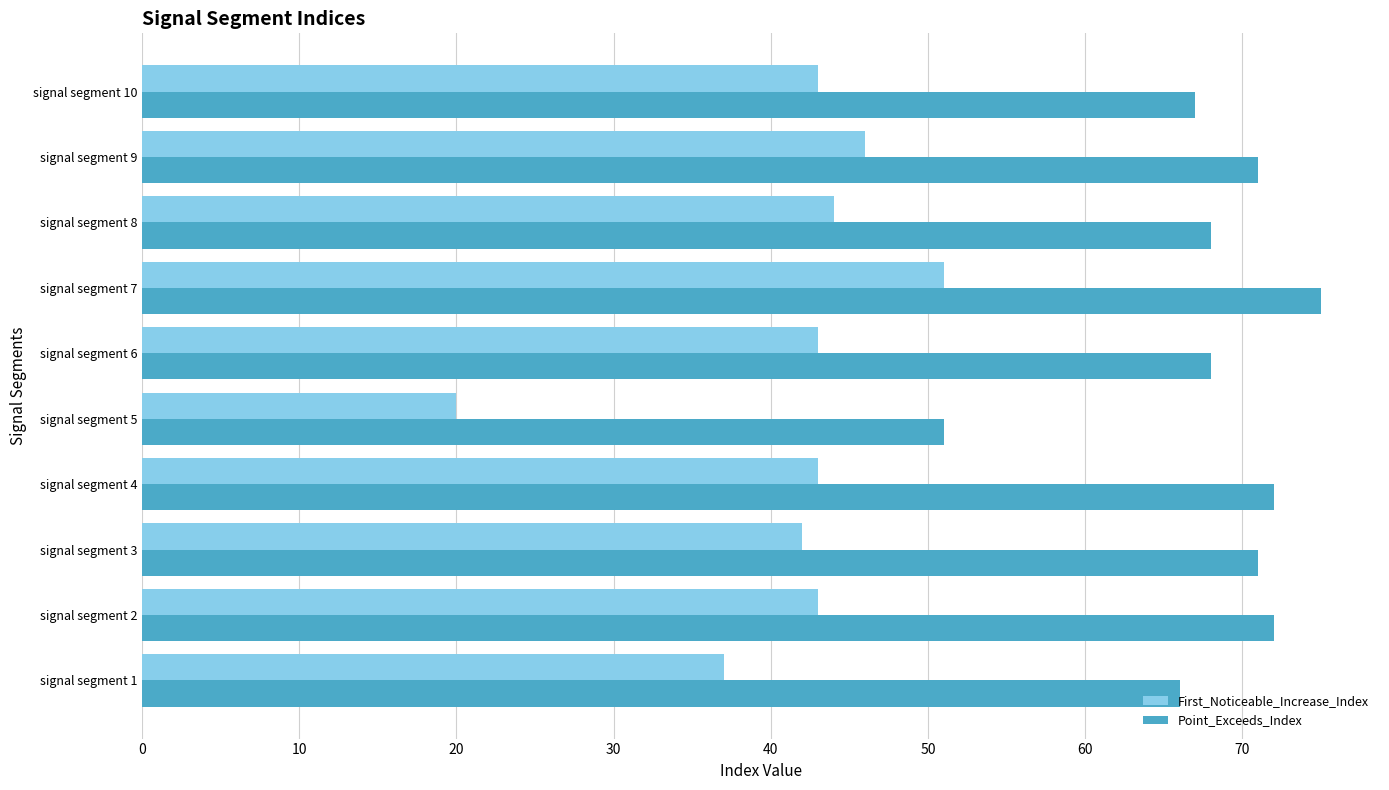

Rank the series by their maximum value, from lowest to highest.

First_Noticeable_Increase_Index, Point_Exceeds_Index